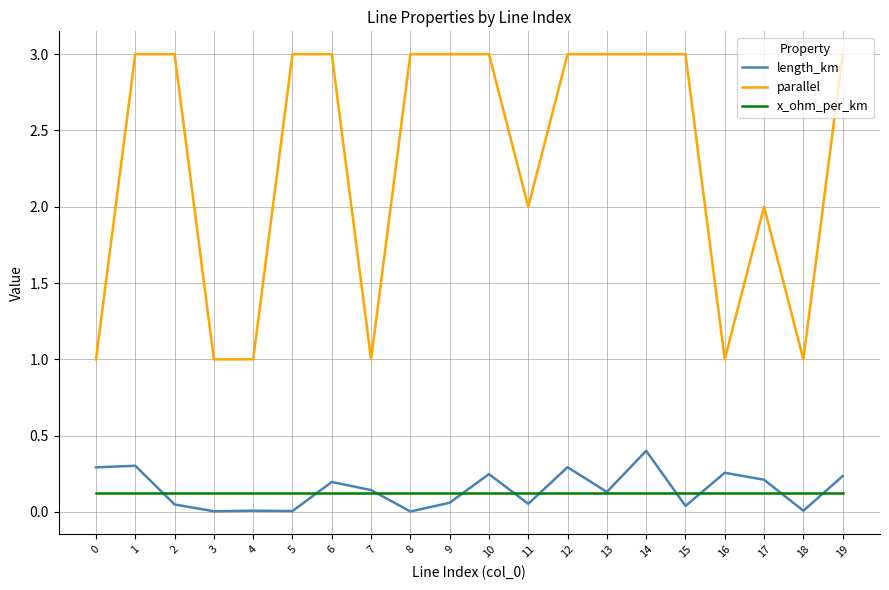

True or false: length_km and parallel intersect in this chart.

False